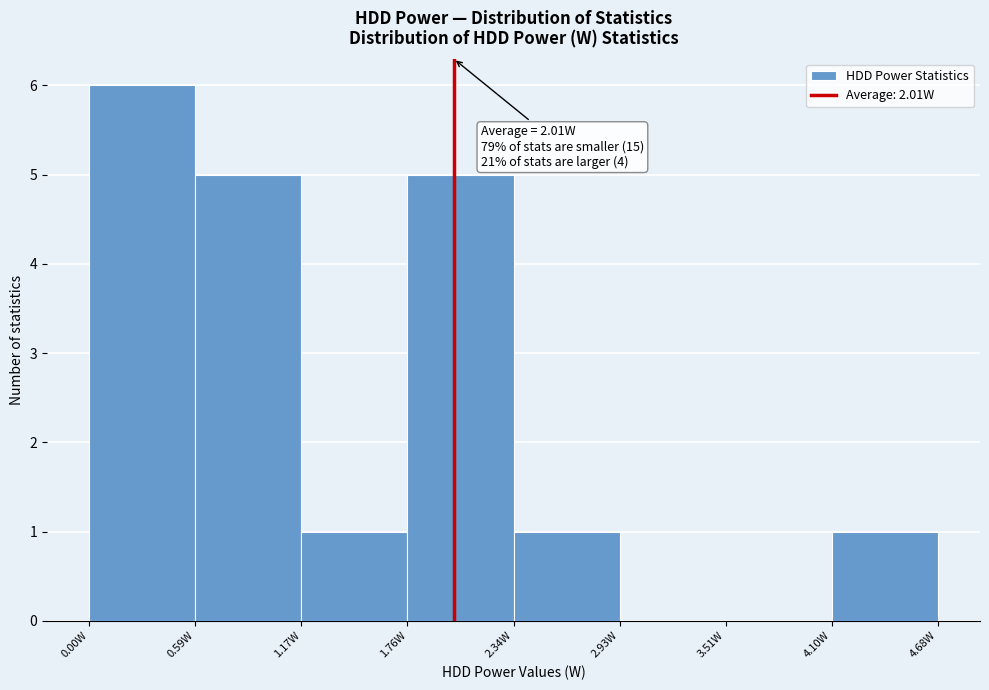

Which range on the x-axis has the tallest bar?

0.0 to 0.6